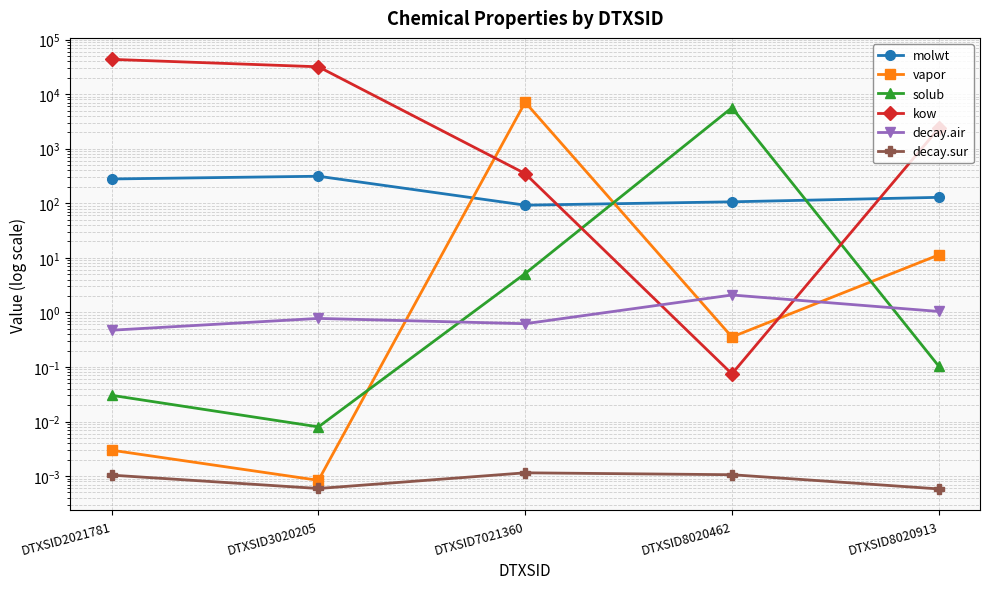

At which label is kow closest to 21646?

DTXSID3020205